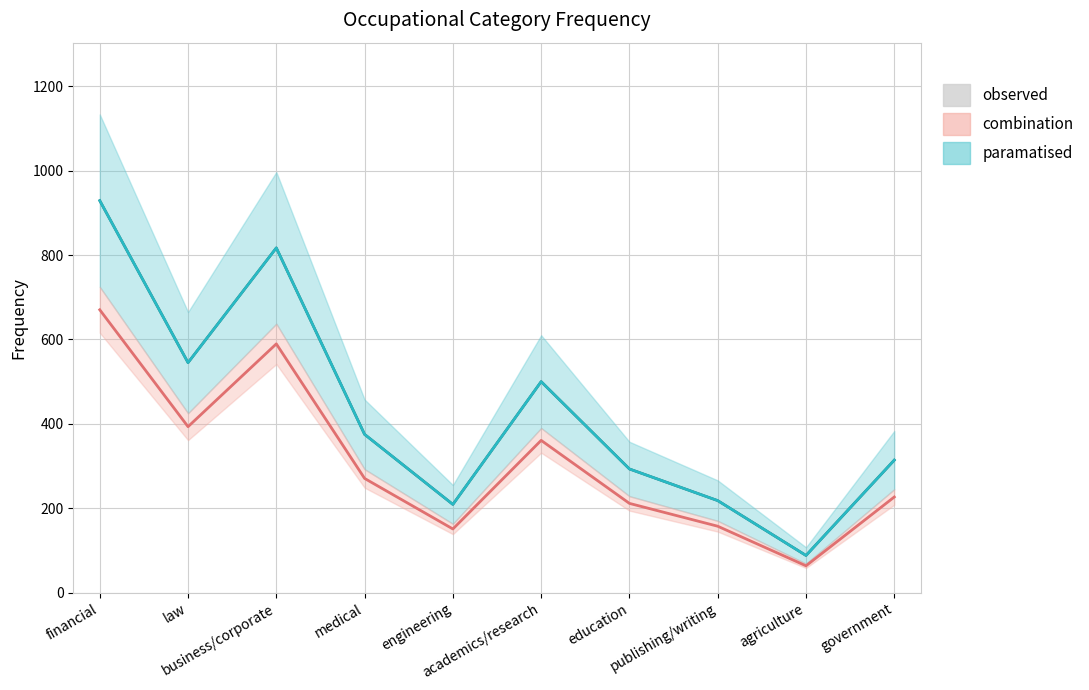

Rank the categories by value from highest to lowest.

financial, business/corporate, law, academics/research, medical, government, education, publishing/writing, engineering, agriculture